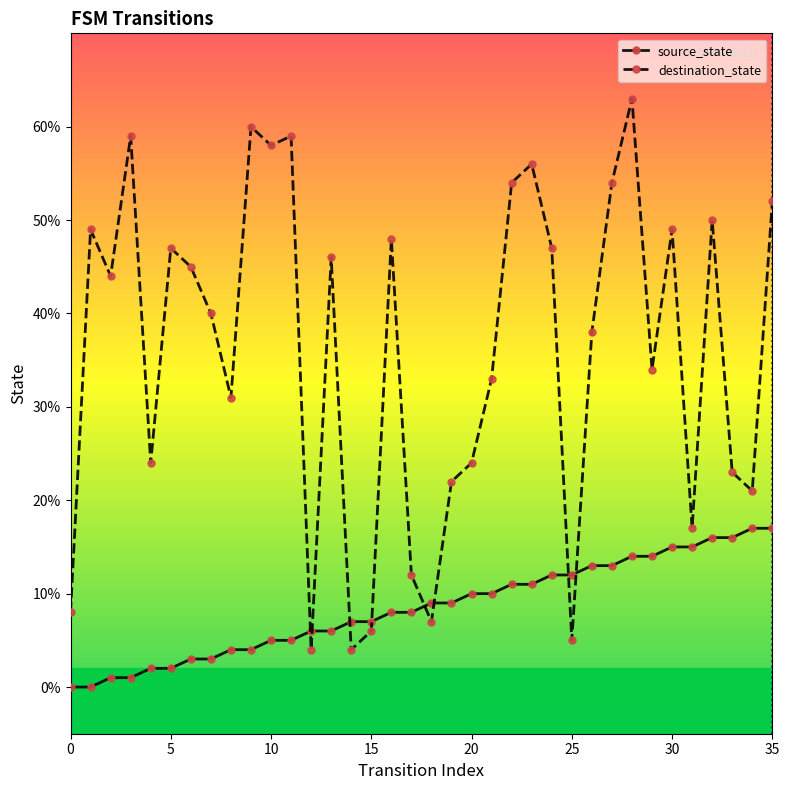

Is this an area chart (filled region under the line)?

No